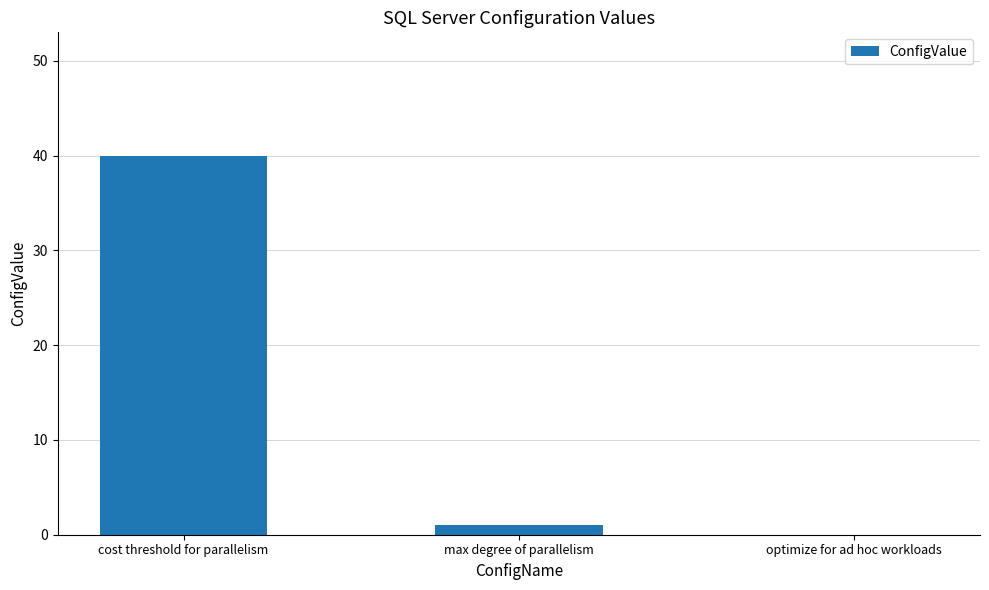

Between max degree of parallelism and cost threshold for parallelism, which is larger?

cost threshold for parallelism